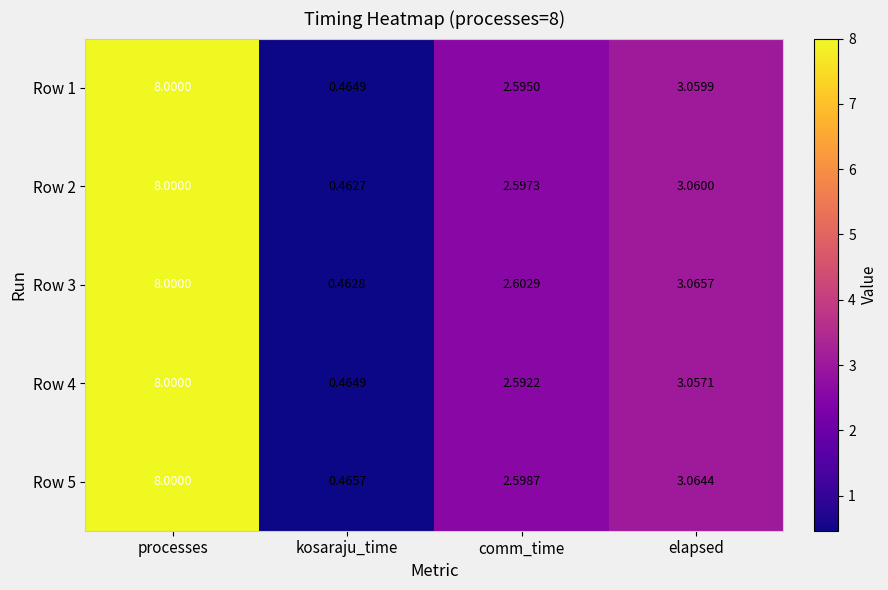

Which category has the lowest value across all series?

kosaraju_time